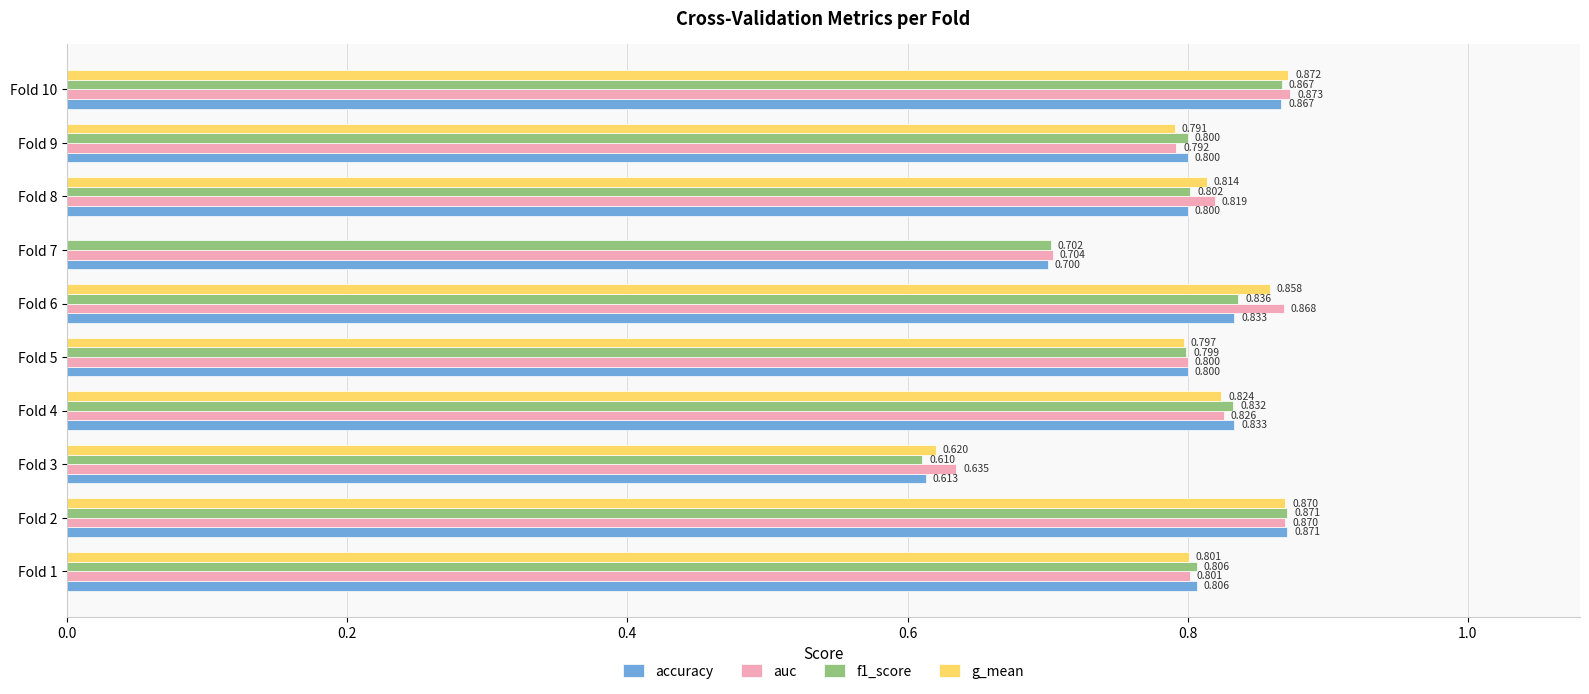

Which series changed the most between Fold 6 and Fold 8?

auc